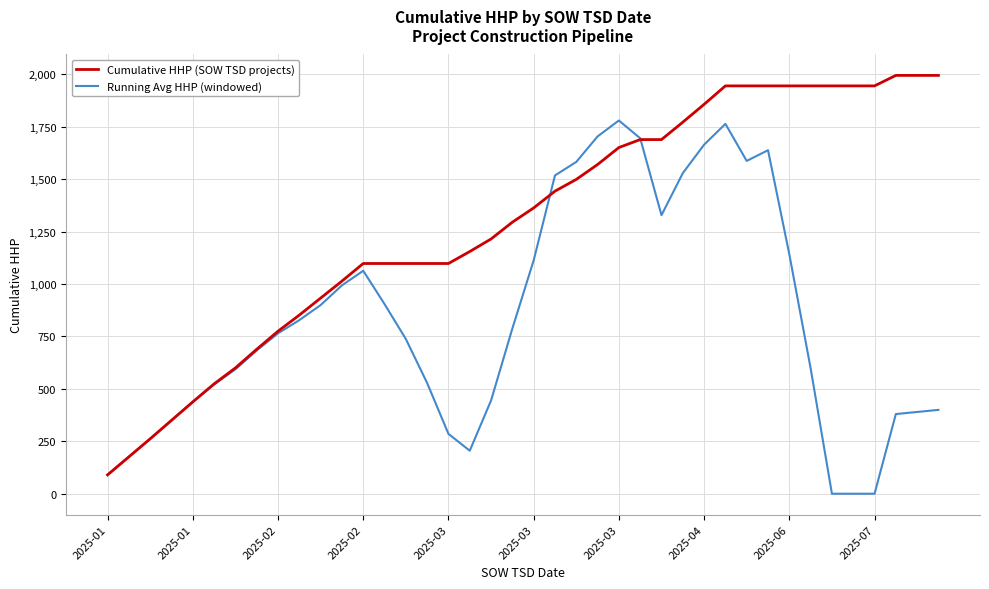

List the series in order of their overall mean, highest first.

Cumulative HHP (SOW TSD projects), Running Avg HHP (windowed)